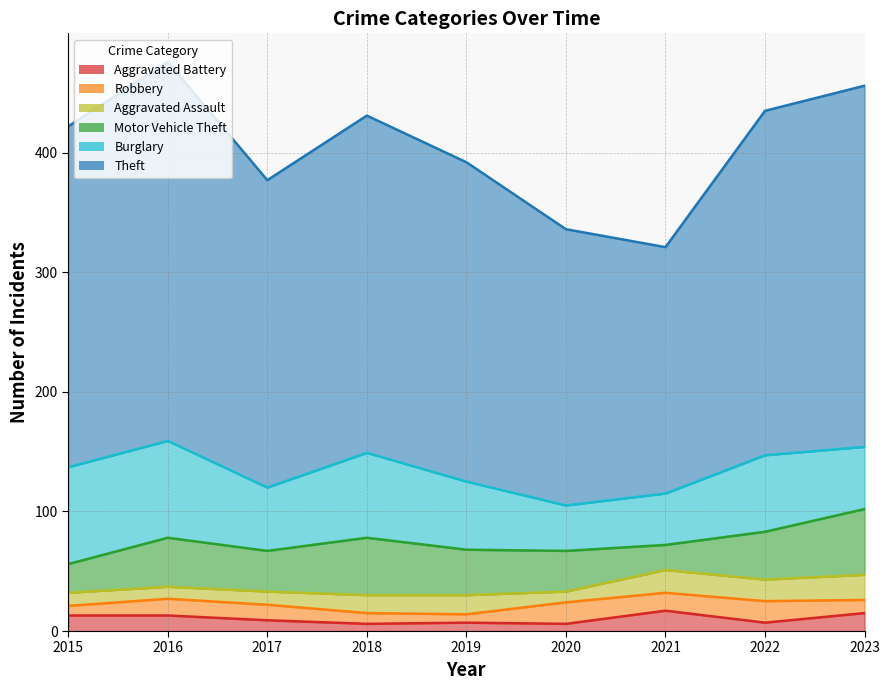

What is the difference between the maximum and minimum values in the Motor Vehicle Theft series?

34